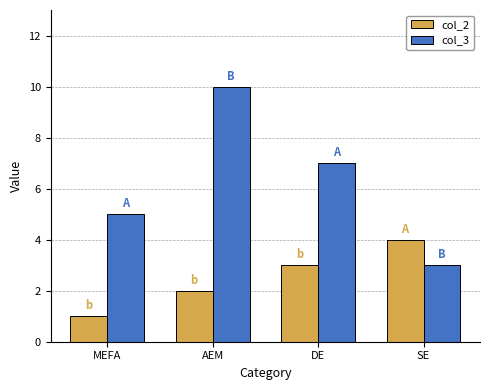

What position from the left is AEM?

2